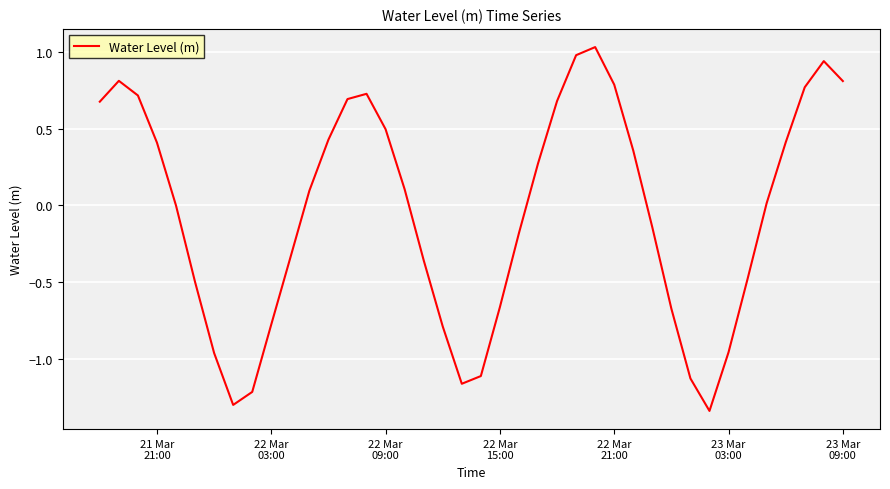

What is the difference between the maximum and minimum values?

2.4